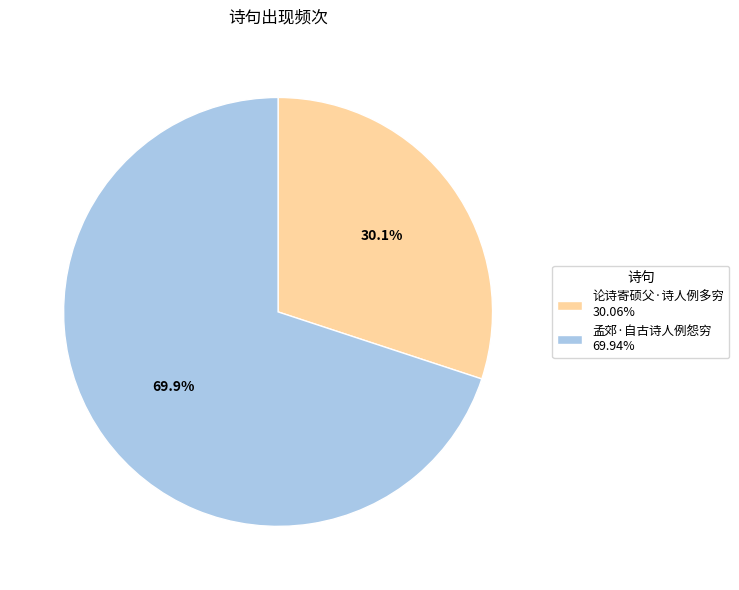

To the nearest percent, what is the combined percentage of 论诗寄硕父·诗人例多穷 and 孟郊·自古诗人例怨穷?

100%